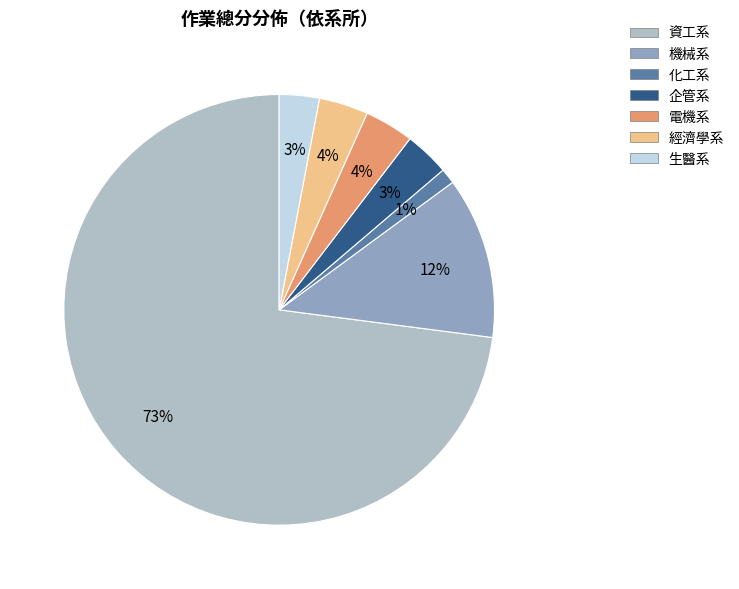

To the nearest percent, what is the difference between the largest and smallest slice percentages?

72%